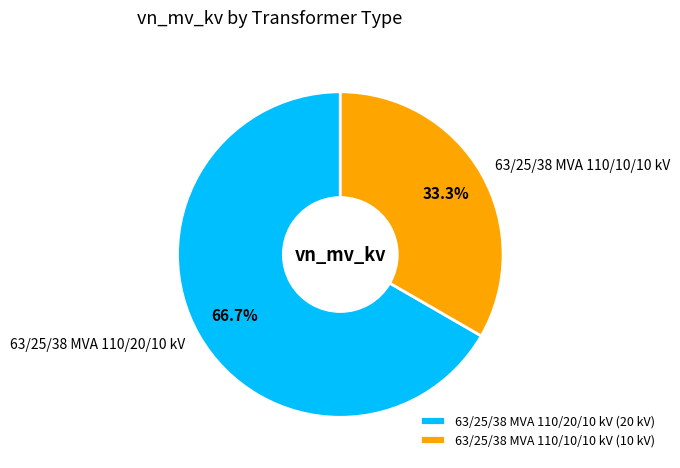

What is the total percentage of 63/25/38 MVA 110/20/10 kV and 63/25/38 MVA 110/10/10 kV?

100.0%